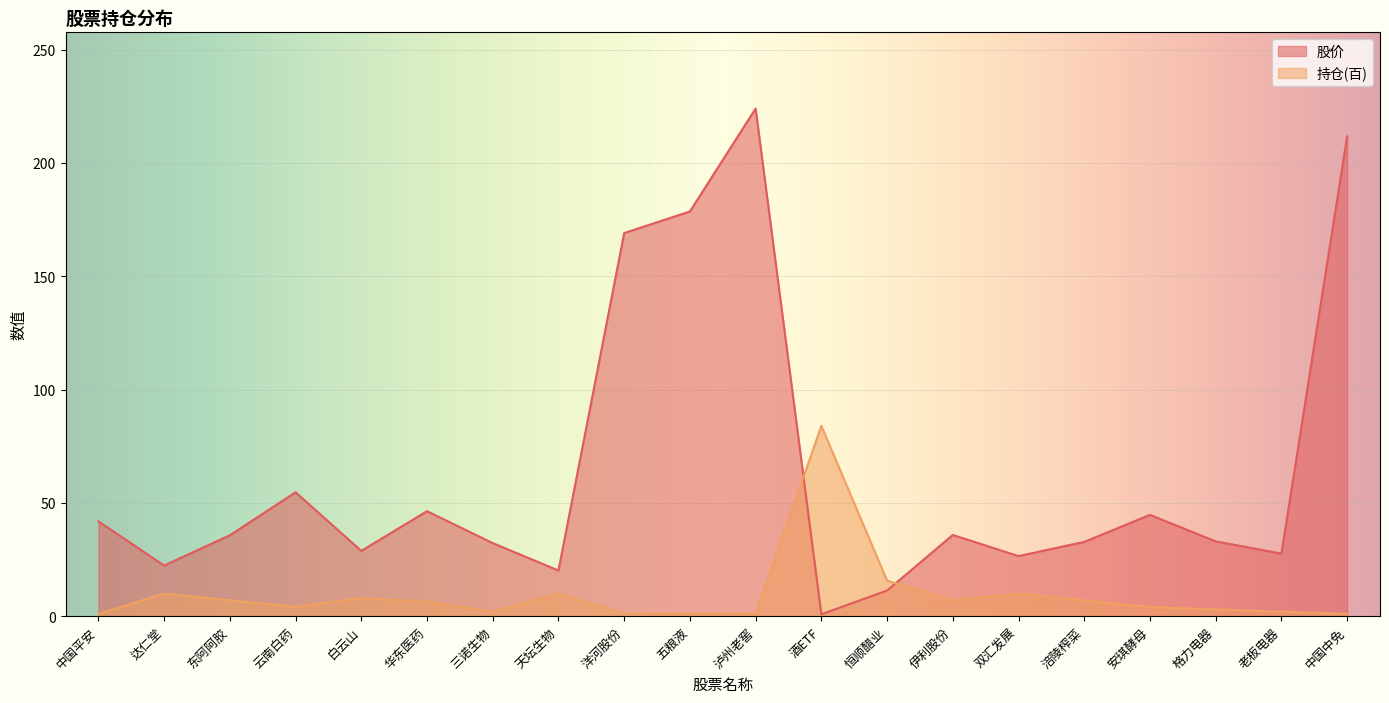

Reading left to right, extract all data points from this chart.

股价: 中国平安=41.8	达仁堂=22.4	东阿阿胶=35.7	云南白药=54.7	白云山=28.8	华东医药=46.3	三诺生物=32.2	天坛生物=20.1	洋河股份=169.1	五粮液=178.6	泸州老窖=224.0	酒ETF=0.8	恒顺醋业=11.3	伊利股份=35.8	双汇发展=26.5	涪陵榨菜=32.8	安琪酵母=44.7	格力电器=33.0	老板电器=27.6	中国中免=211.7
持仓(百): 中国平安=1.0	达仁堂=10.0	东阿阿胶=7.0	云南白药=4.2	白云山=8.0	华东医药=6.4	三诺生物=2.0	天坛生物=10.0	洋河股份=1.0	五粮液=1.0	泸州老窖=1.0	酒ETF=84.0	恒顺醋业=15.7	伊利股份=7.0	双汇发展=10.0	涪陵榨菜=7.0	安琪酵母=4.0	格力电器=3.0	老板电器=2.0	中国中免=1.0